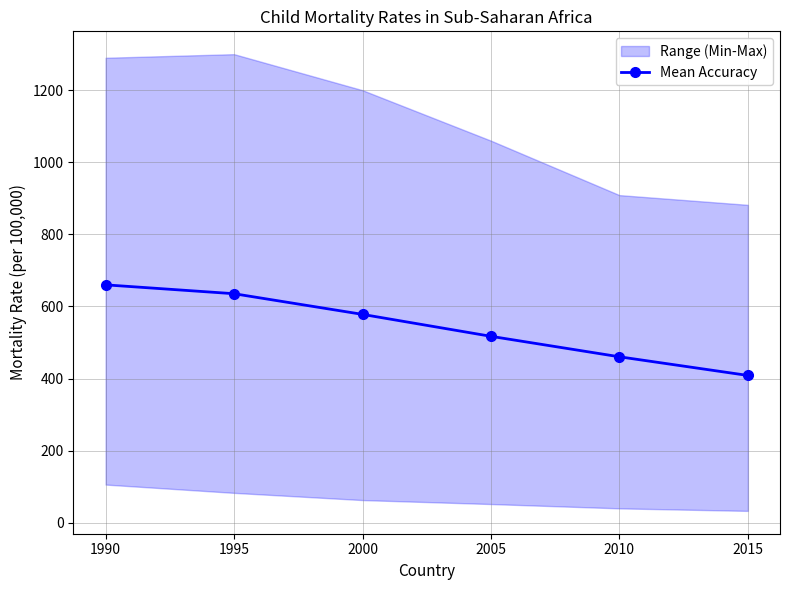

Read the value at 2010.

460.5